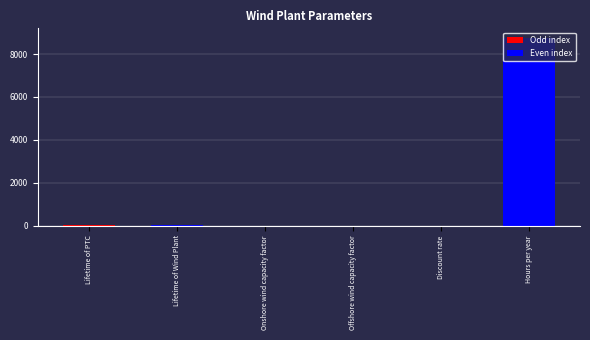

What is the label of the 6th bar from the left?

Hours per year